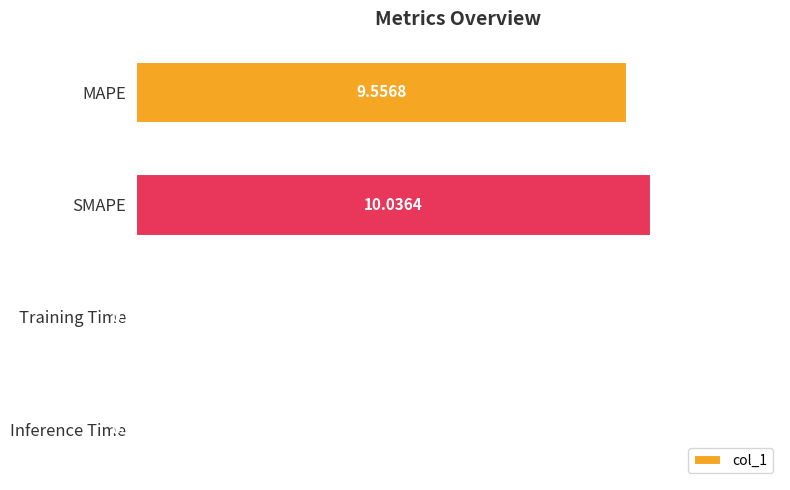

Which category has the highest value across all series?

SMAPE